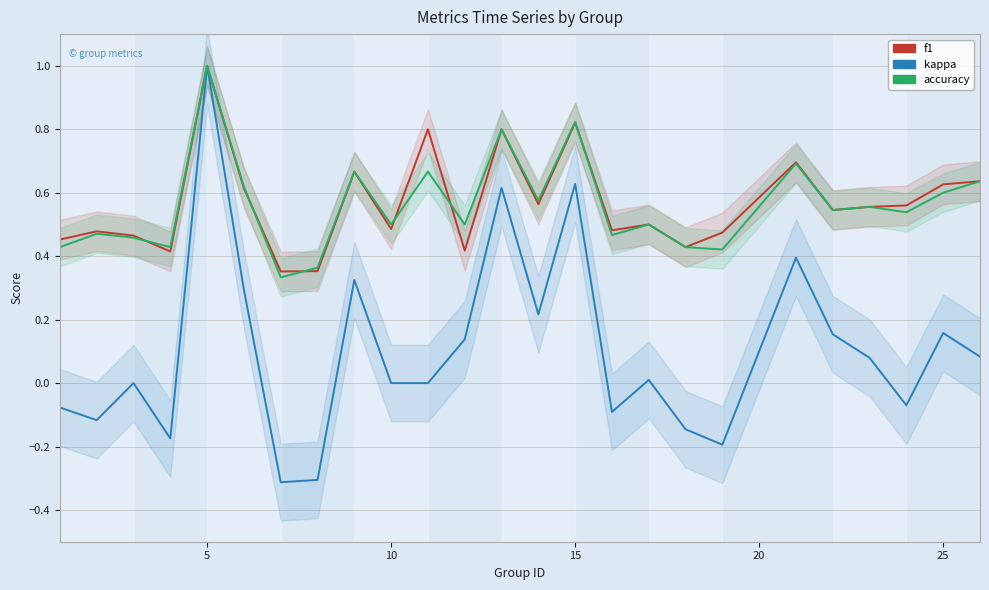

How many interior local peaks does the kappa series have?

8